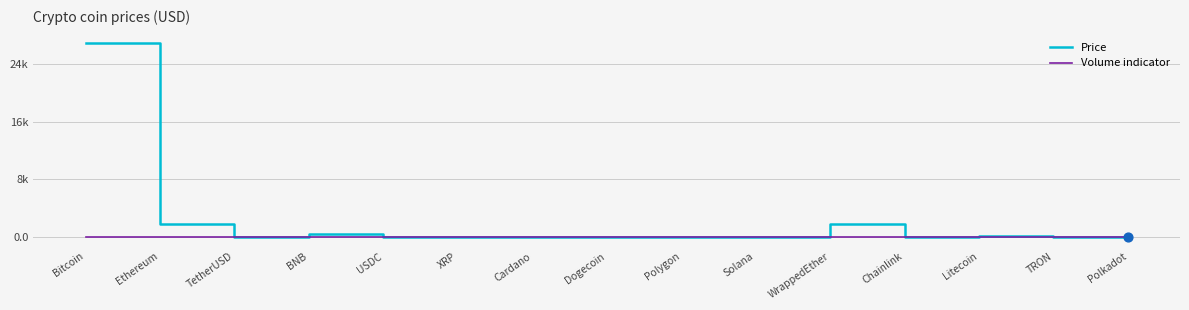

What is the total value across all series at USDC?

1.0